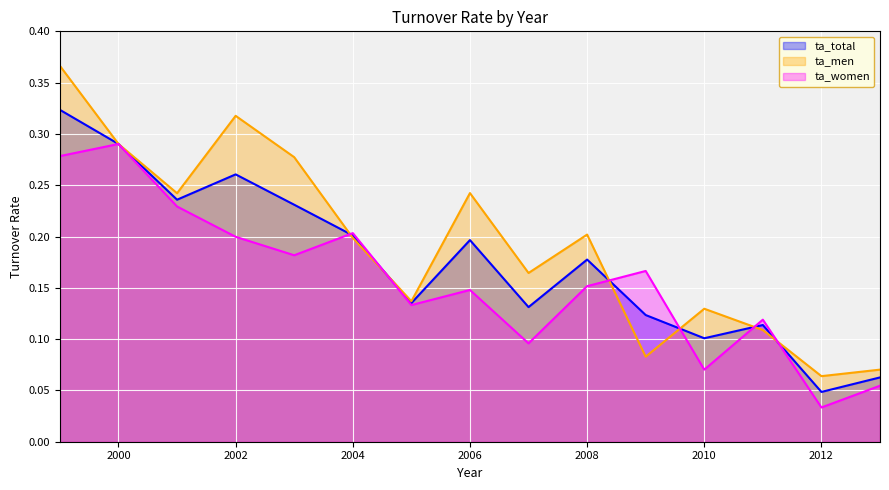

Between 2004 and 1999, which is larger?

1999